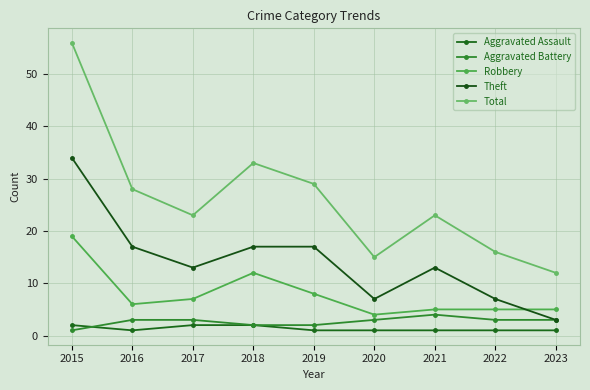

At which category does Aggravated Battery reach its first local peak?

2021